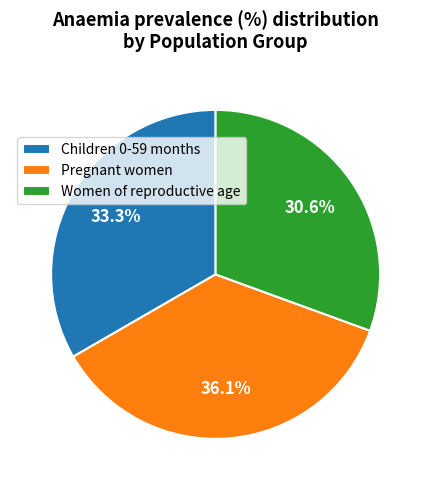

Which category has the biggest portion of the pie?

Pregnant women